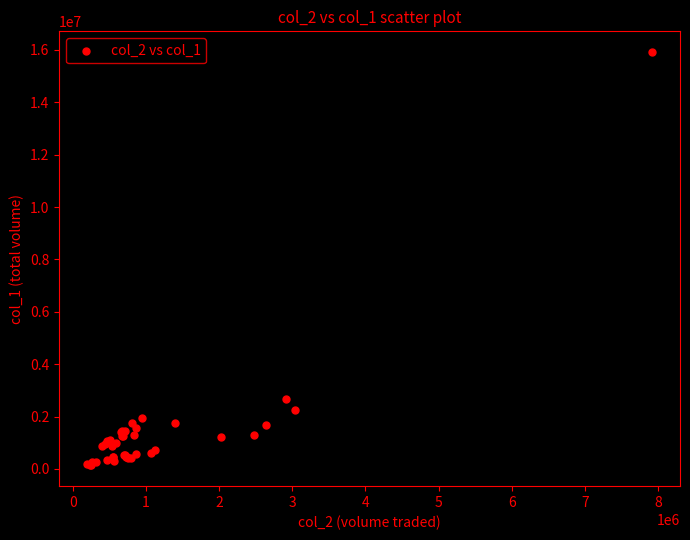

What Y value in the scatter plot is closest to 8026000?

2655000